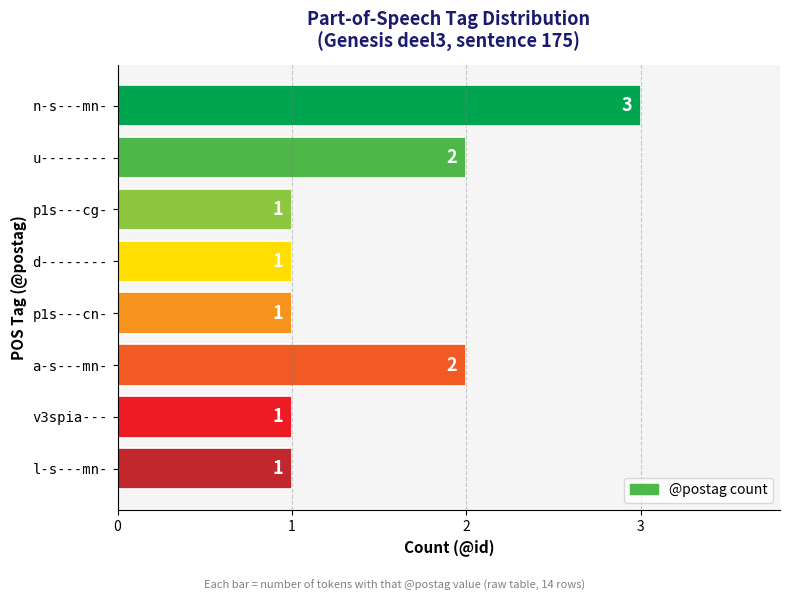

Approximately how many times larger is the value at p1s---cn- compared to u--------?

0.5